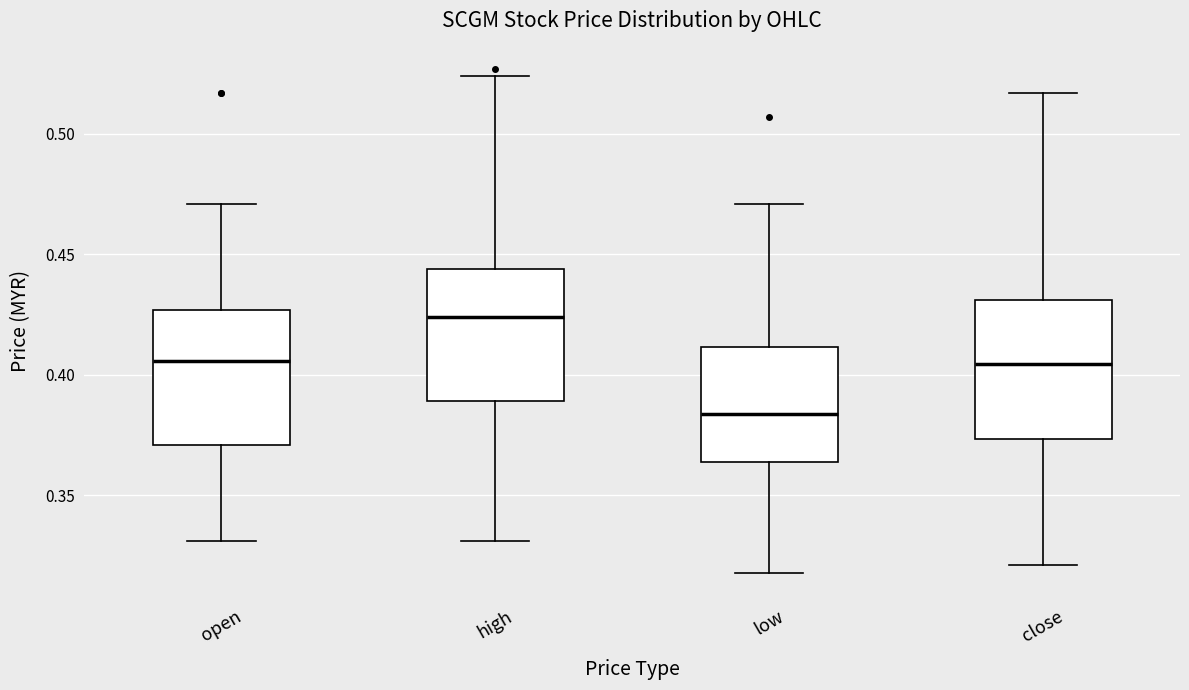

Reading left to right, transcribe this box plot: for each box, give where its median line is, the range the box spans, and where its two whiskers end, as read against the y-axis. The values are not printed on the chart, so give them approximately, as read against the axis.

open: median 0.405, box 0.370 to 0.425, whiskers 0.330 to 0.470
high: median 0.425, box 0.390 to 0.445, whiskers 0.330 to 0.525
low: median 0.385, box 0.365 to 0.410, whiskers 0.320 to 0.470
close: median 0.405, box 0.375 to 0.430, whiskers 0.320 to 0.515